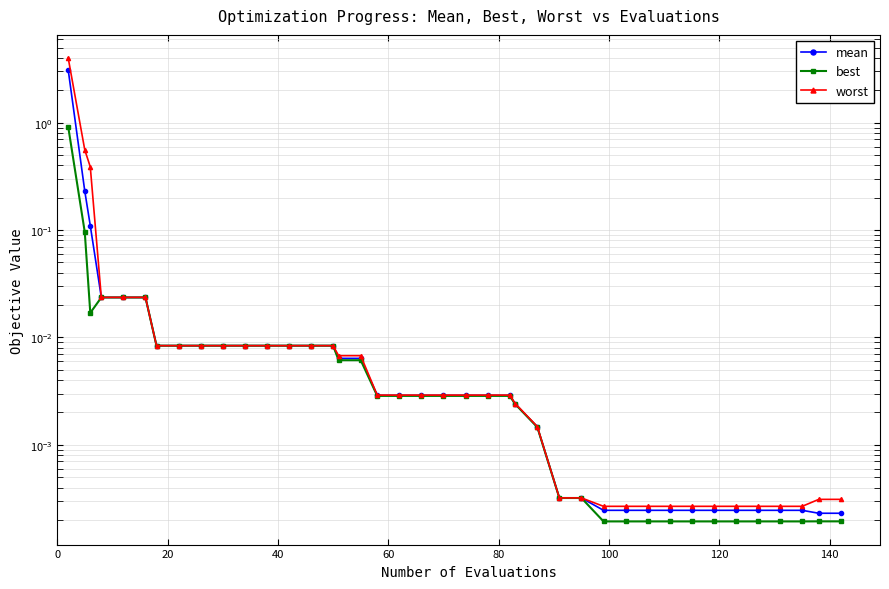

The worst series shows 0.0 at 39. True or false?

False